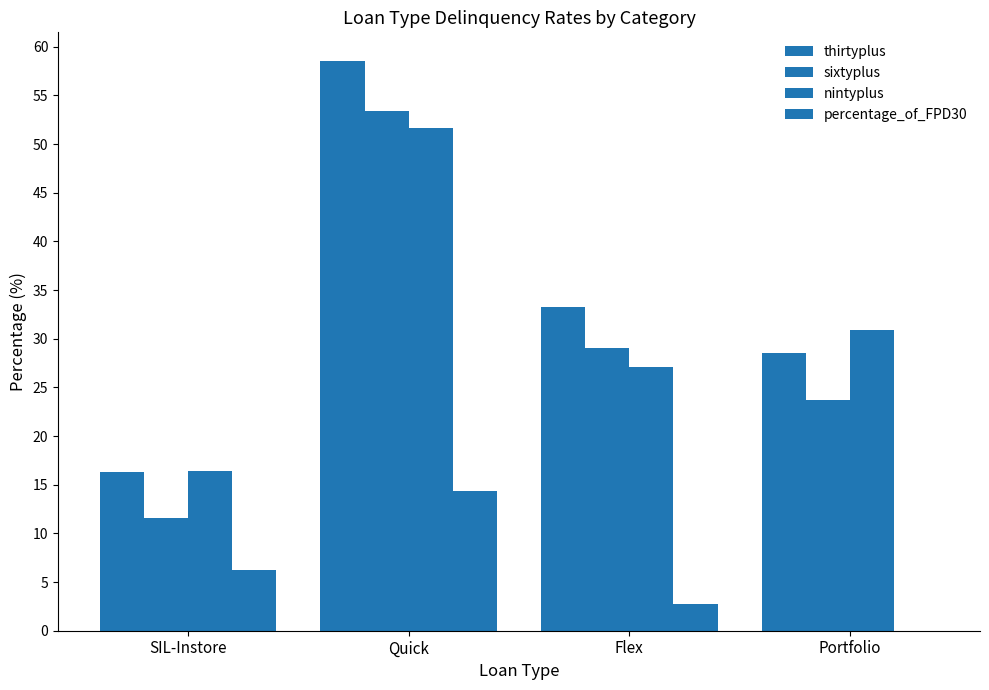

What is the maximum value shown in the chart?

58.6